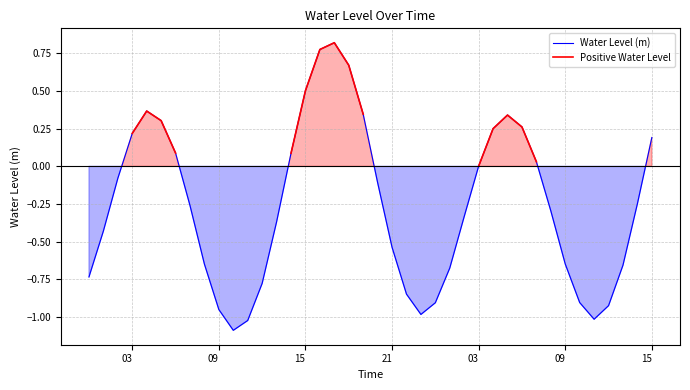

How many lines are shown in the chart?

2